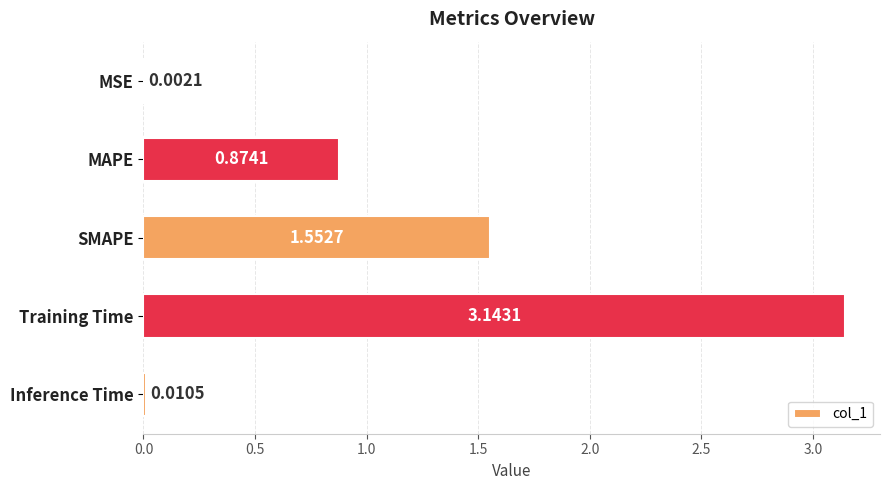

Where is the data nearest to the value 1?

MAPE